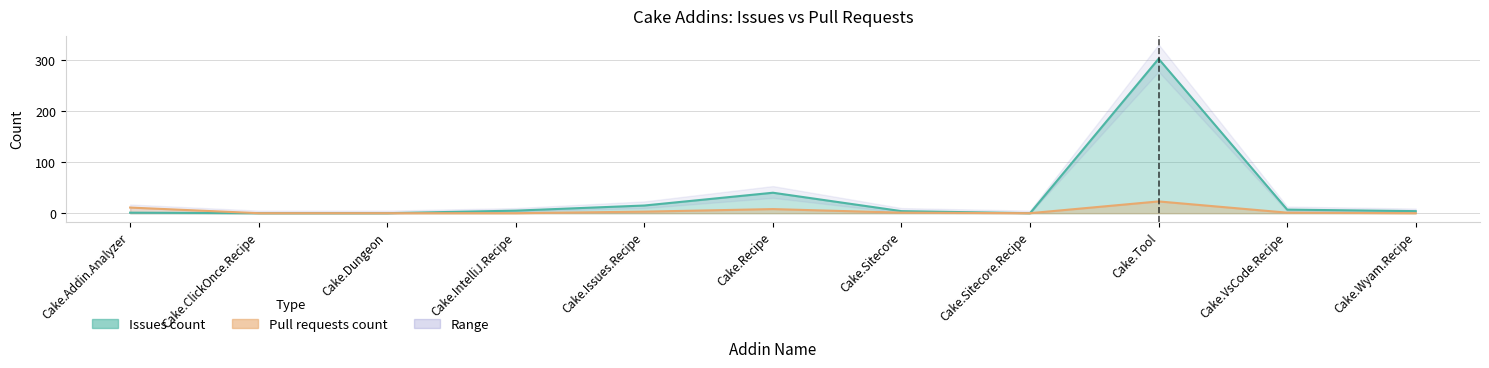

How many interior local valleys does the Pull requests count series have?

1